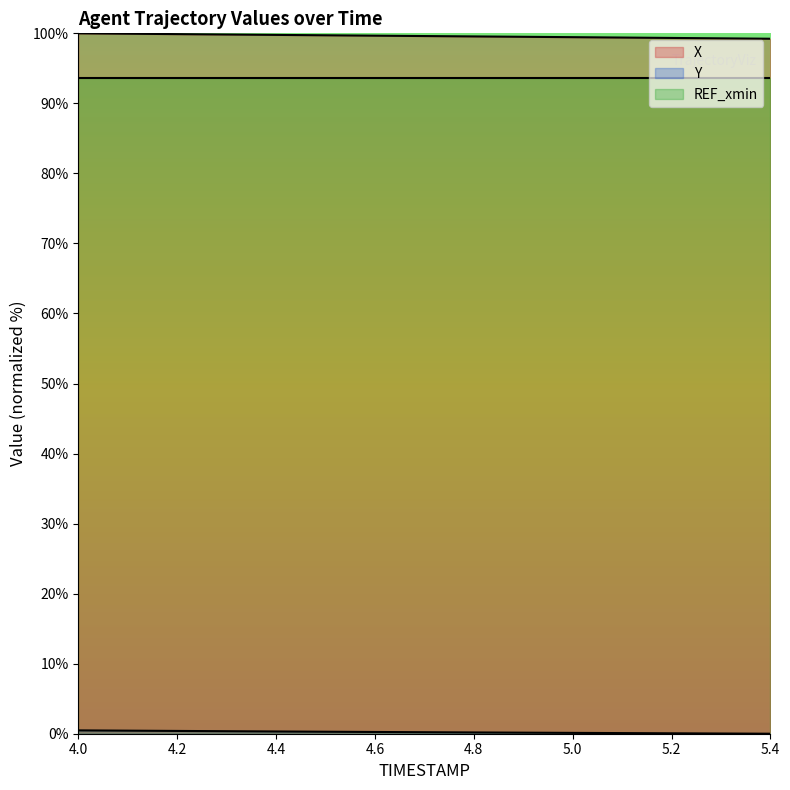

True or false: REF_xmin and X cross at least once.

False